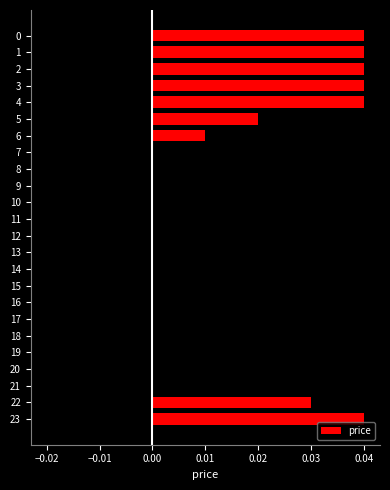

Between 10 and 15, which is larger?

10